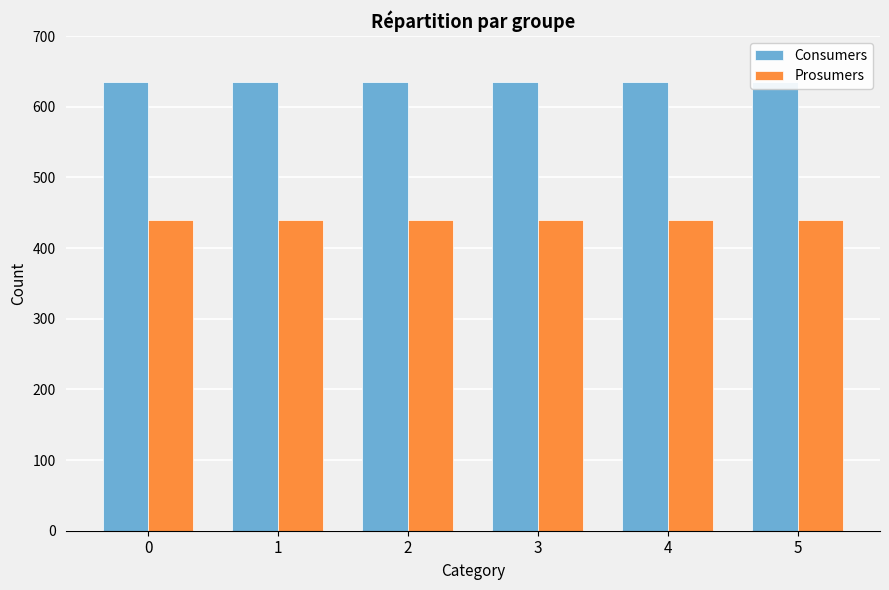

List the labels in order of Prosumers value, smallest first.

0, 1, 2, 3, 4, 5